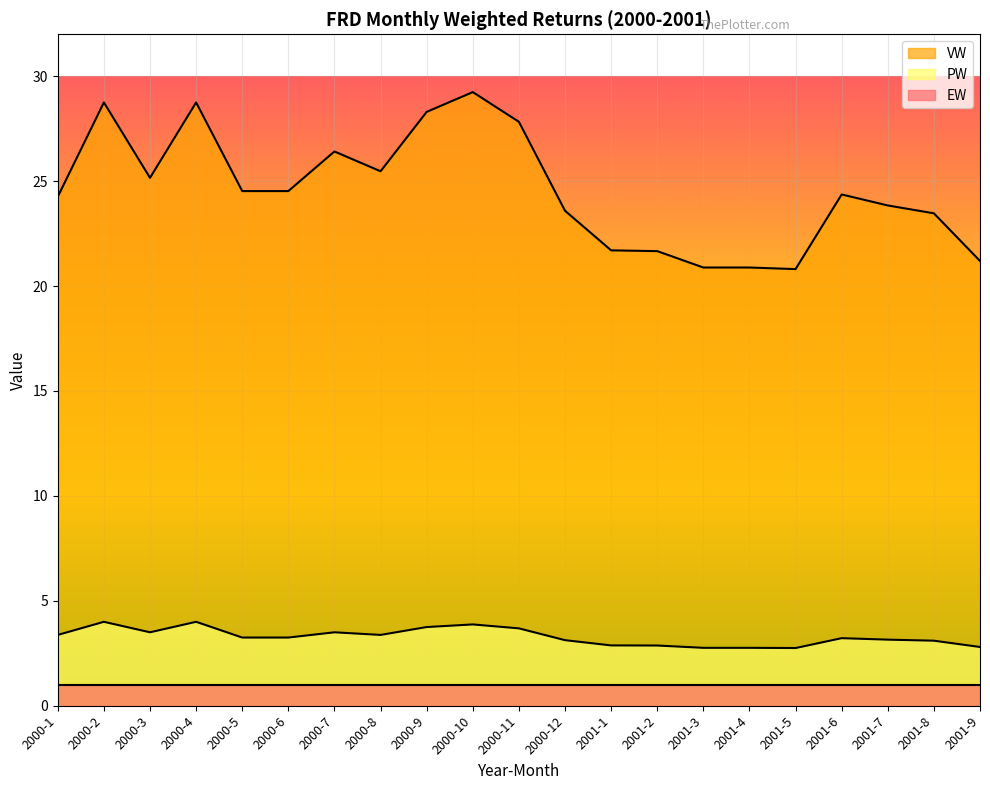

What is the difference between the highest and lowest values at 2001-2?

20.7